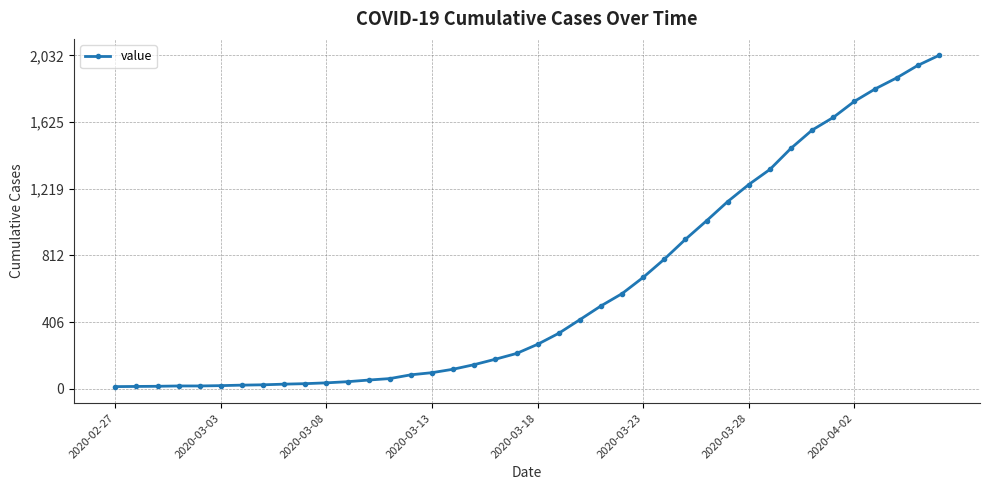

What is the difference between the second highest and minimum values?

1958